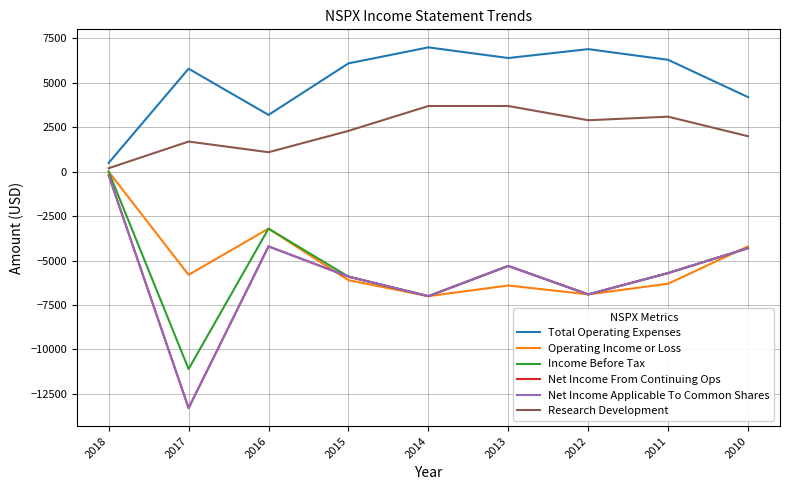

Read the Total Operating Expenses value at 2011, to the nearest 100.

6300